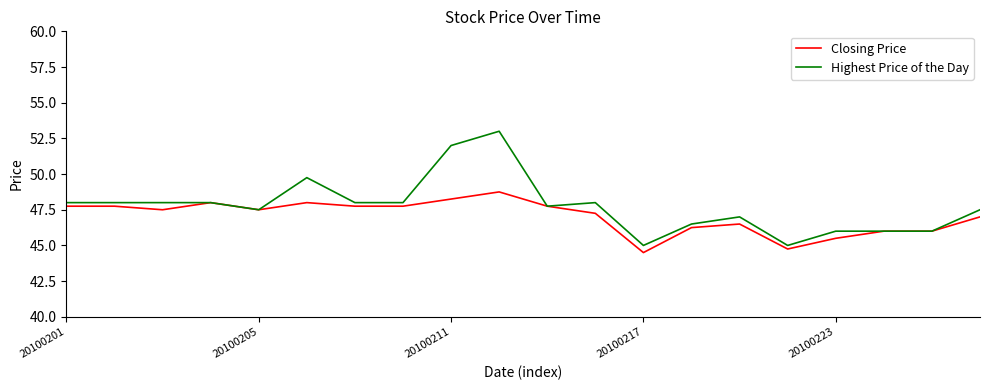

What is the sum of all Closing Price values?

940.5